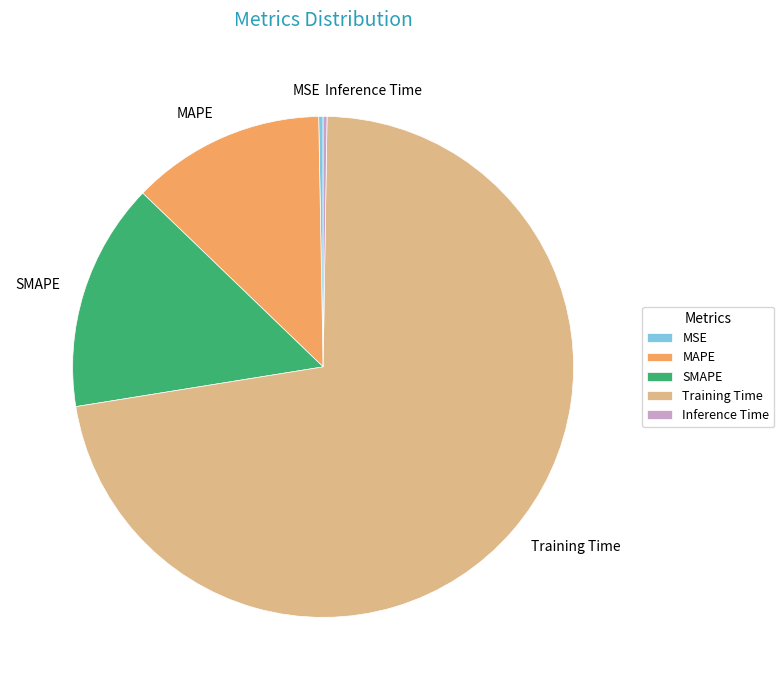

Is it true that Training Time is 72% of the pie?

True